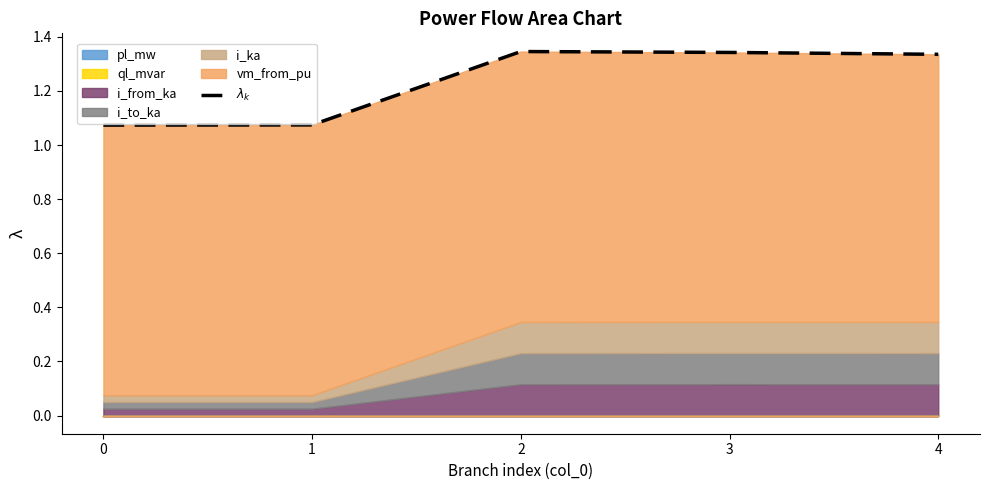

How many values are between 1 and 2?

5